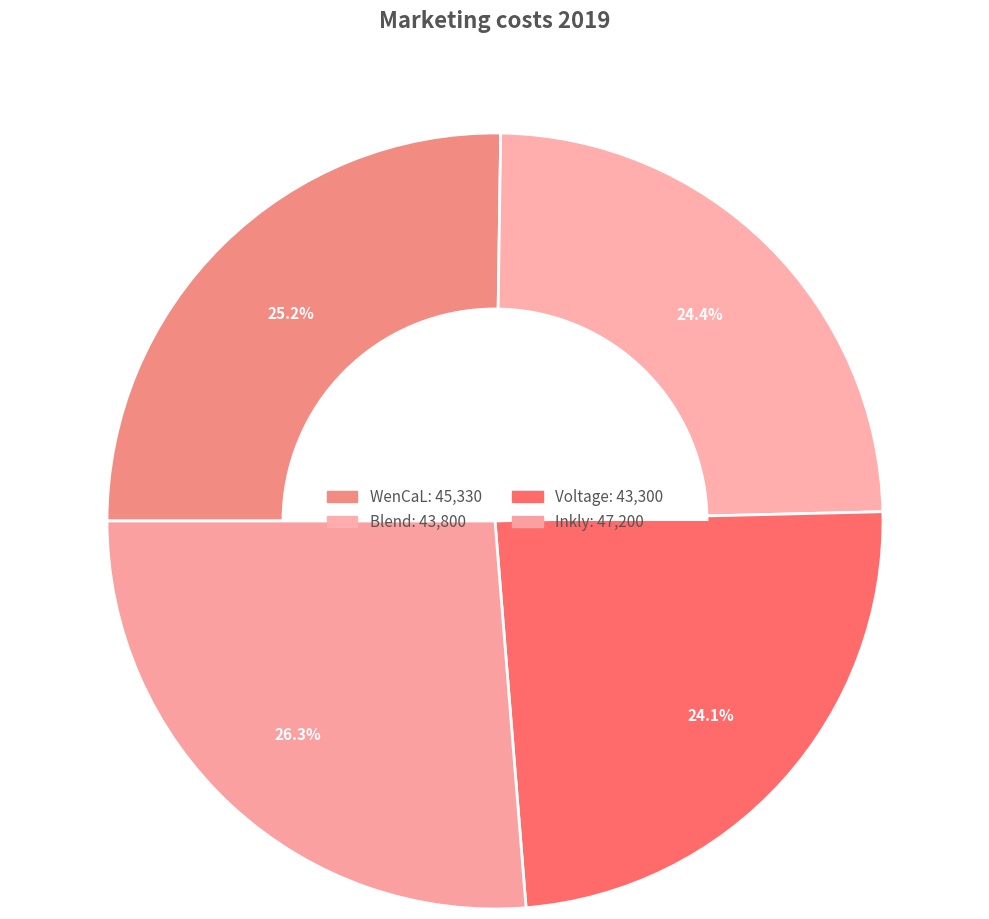

The Inkly slice represents 35% of the pie. True or false?

False